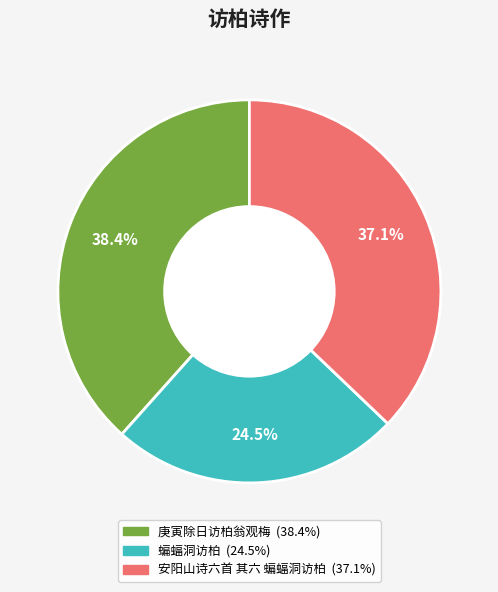

Does any single category account for the majority?

No